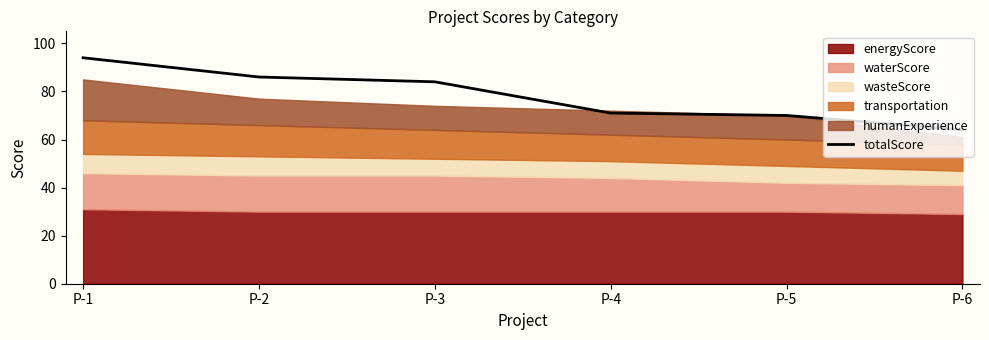

At which label is the value closest to 79?

P-3